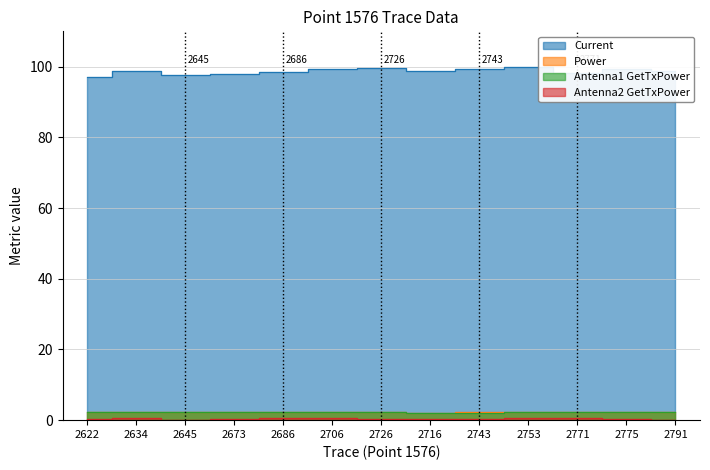

At which label is Antenna2 GetTxPower closest to 0?

2791